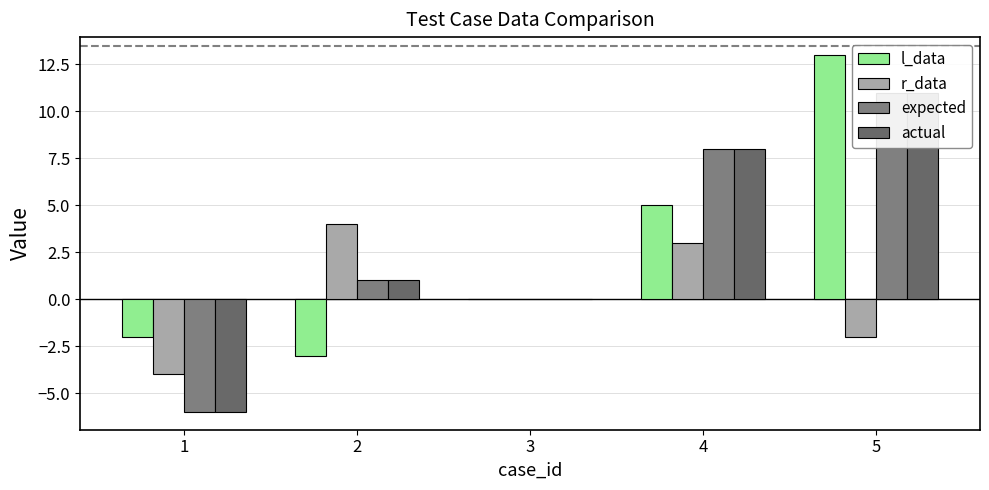

Does the chart contain stacked bars?

No